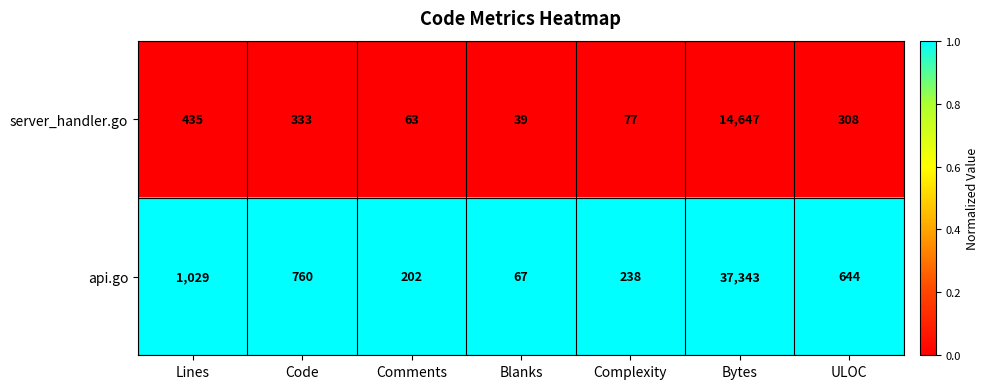

Between Comments and Bytes, which series saw the biggest shift?

api.go